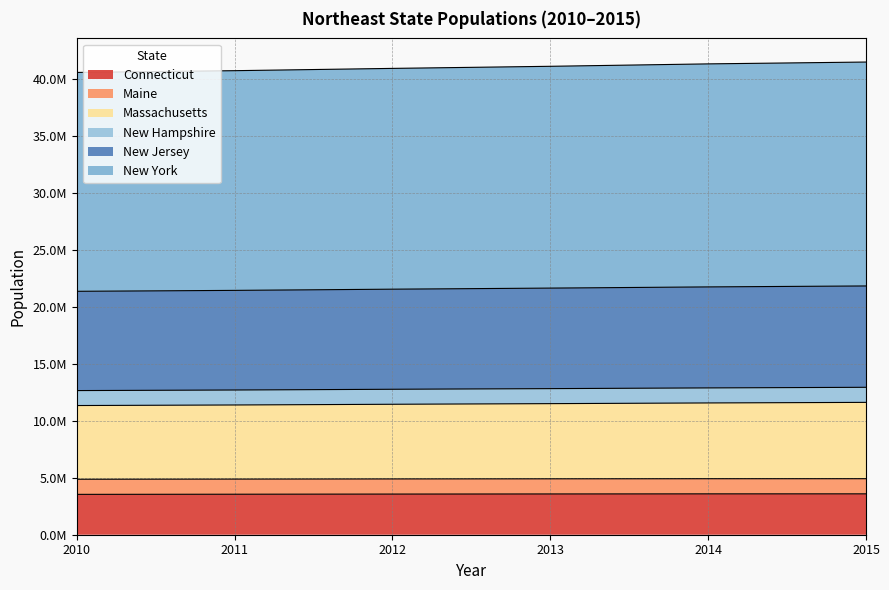

What are all the series names shown in the legend?

Connecticut, Maine, Massachusetts, New Hampshire, New Jersey, New York